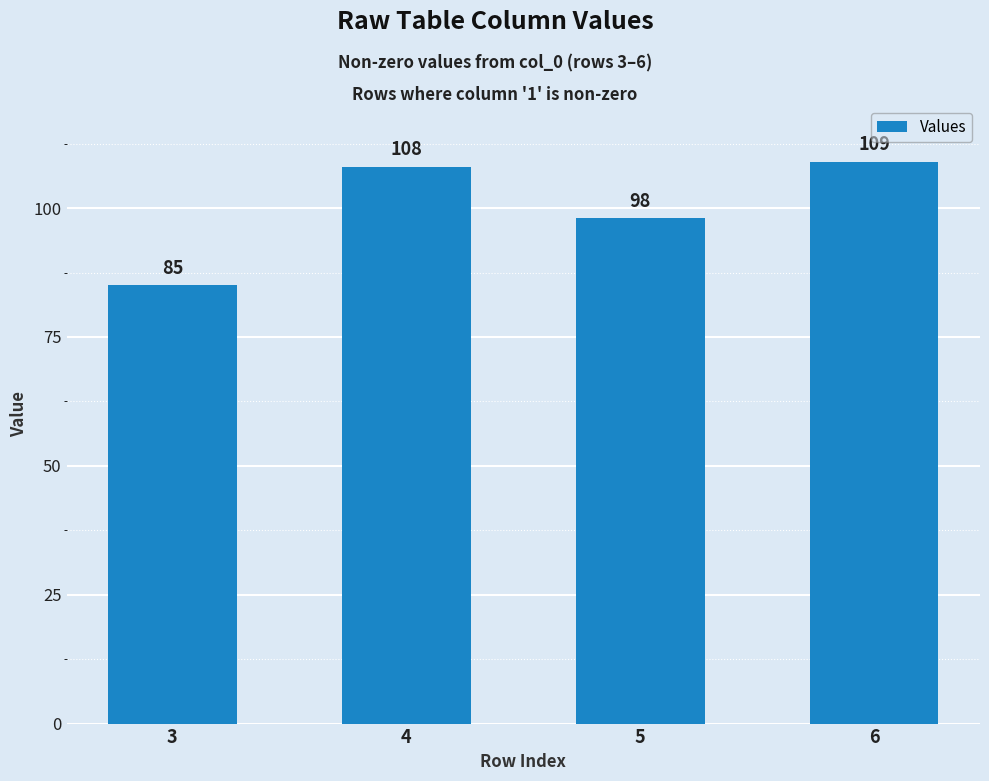

What is the approximate value at 4?

108